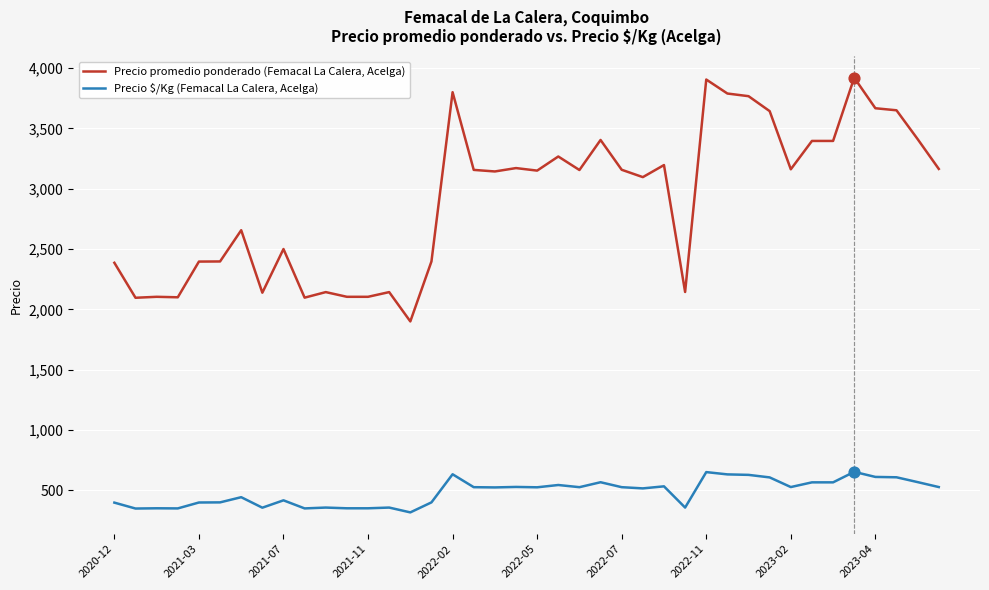

At how many categories does at least one series exceed 631?

40